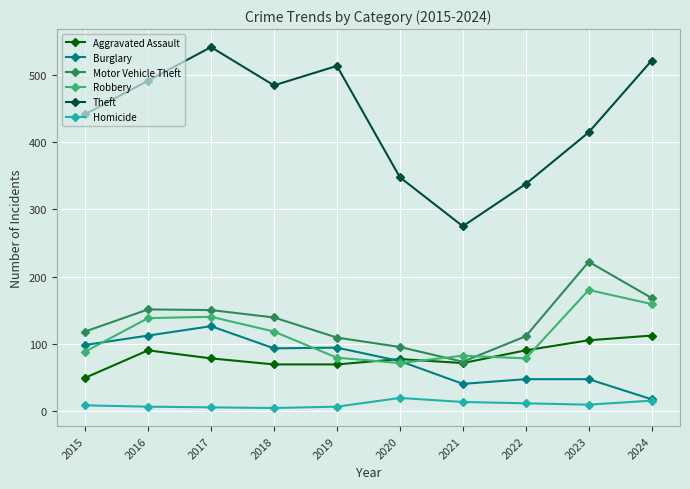

At how many categories does at least one series exceed 369?

7